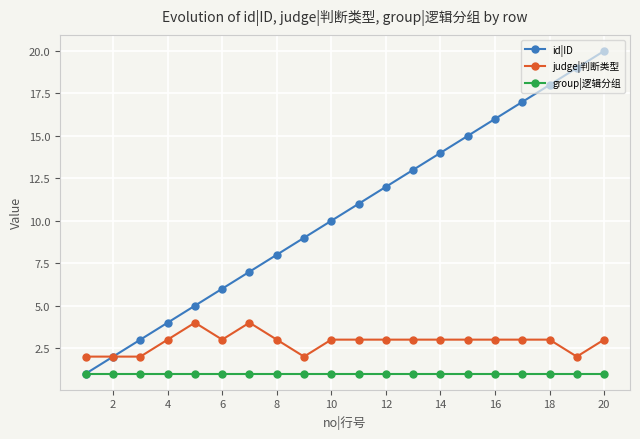

Which series has the largest range (max minus min)?

id|ID